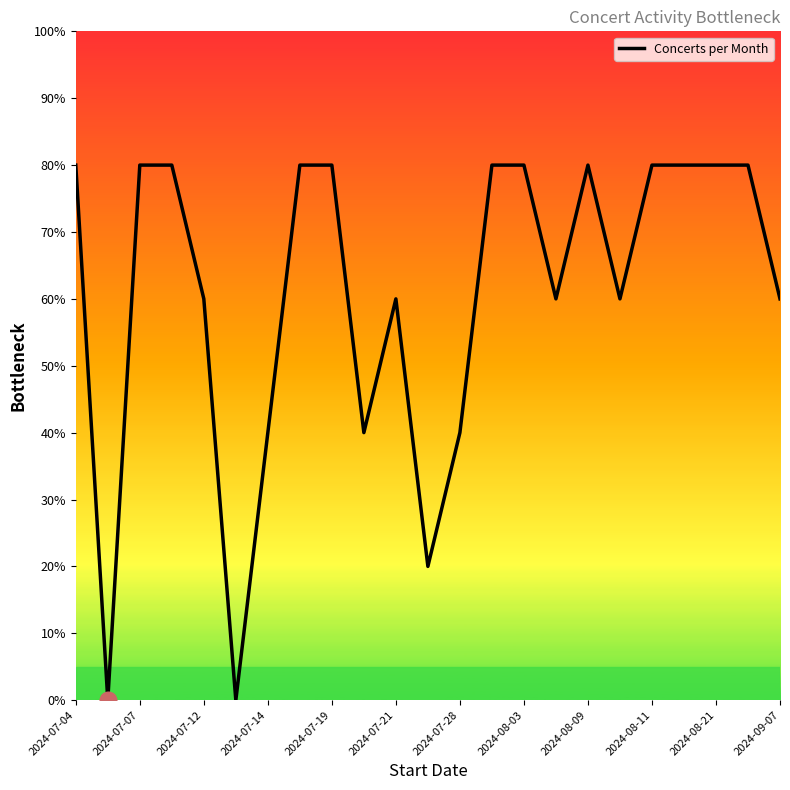

What is the difference between the maximum and minimum values?

80